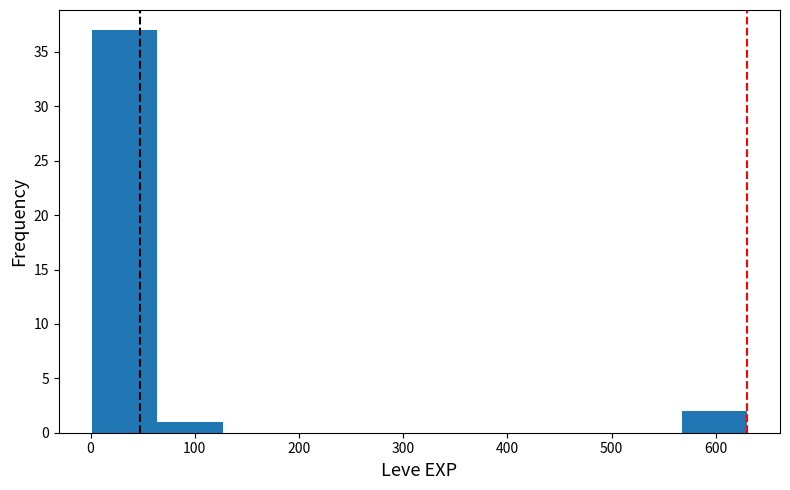

How tall is the bar that spans 0 to 60 on the x-axis? Neither the bar edges nor the heights are printed on the chart, so give them approximately, as read against the axes.

37